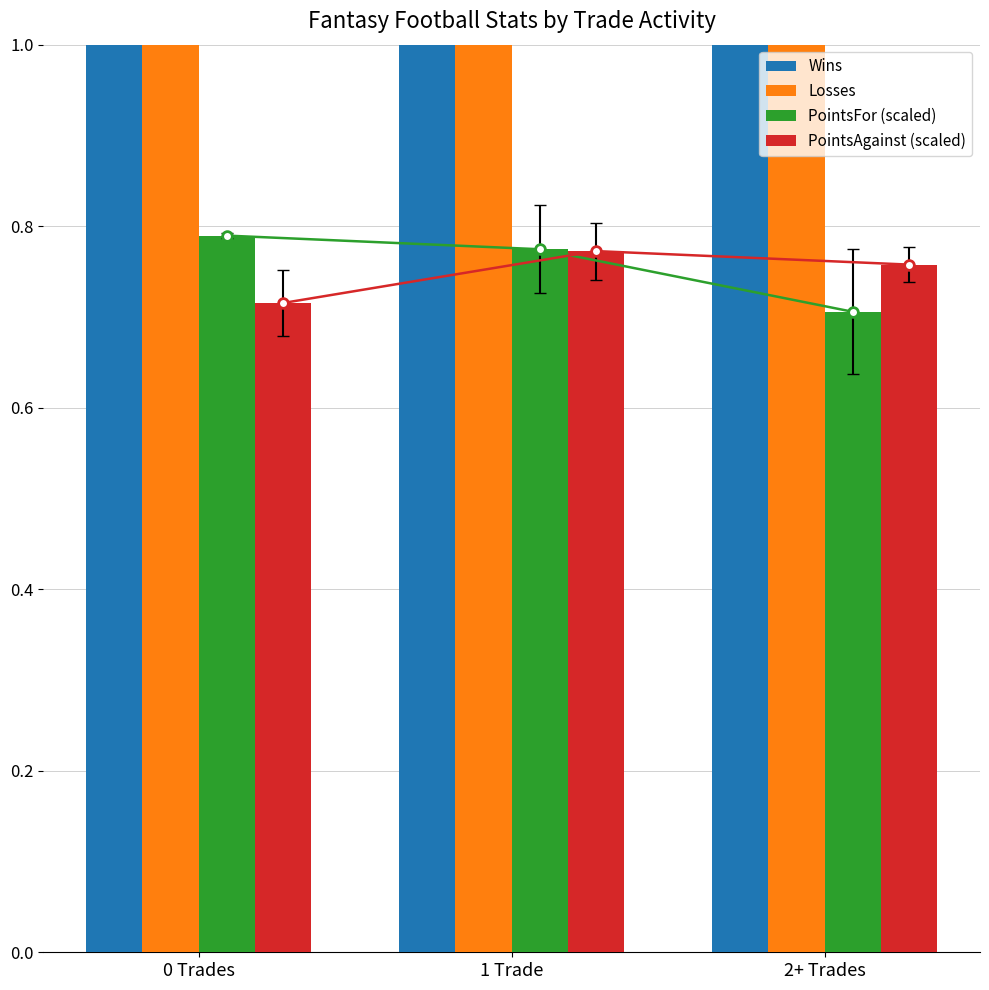

How many categories are shown in the chart?

3